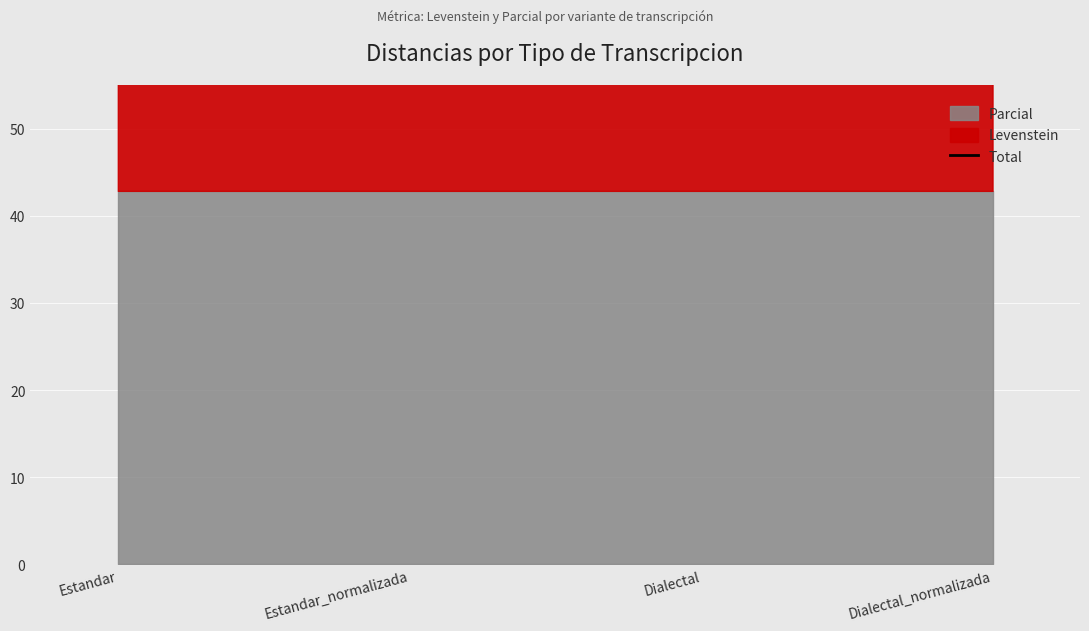

True or false: the data shows 29.9 at Estandar_normalizada.

False